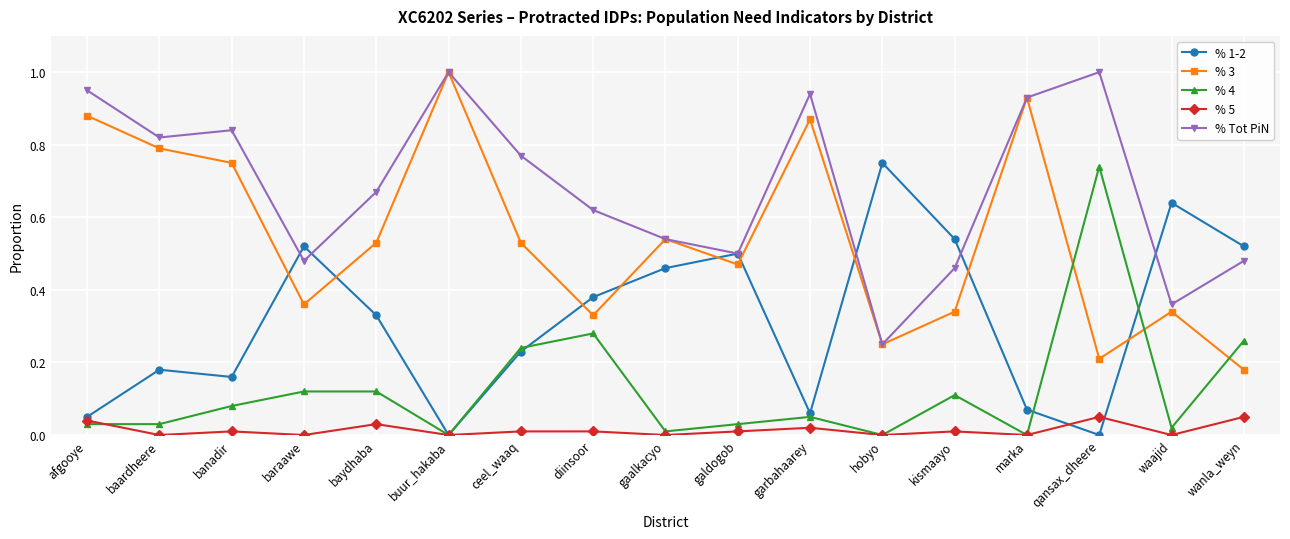

What is the maximum value for % 3?

1.0